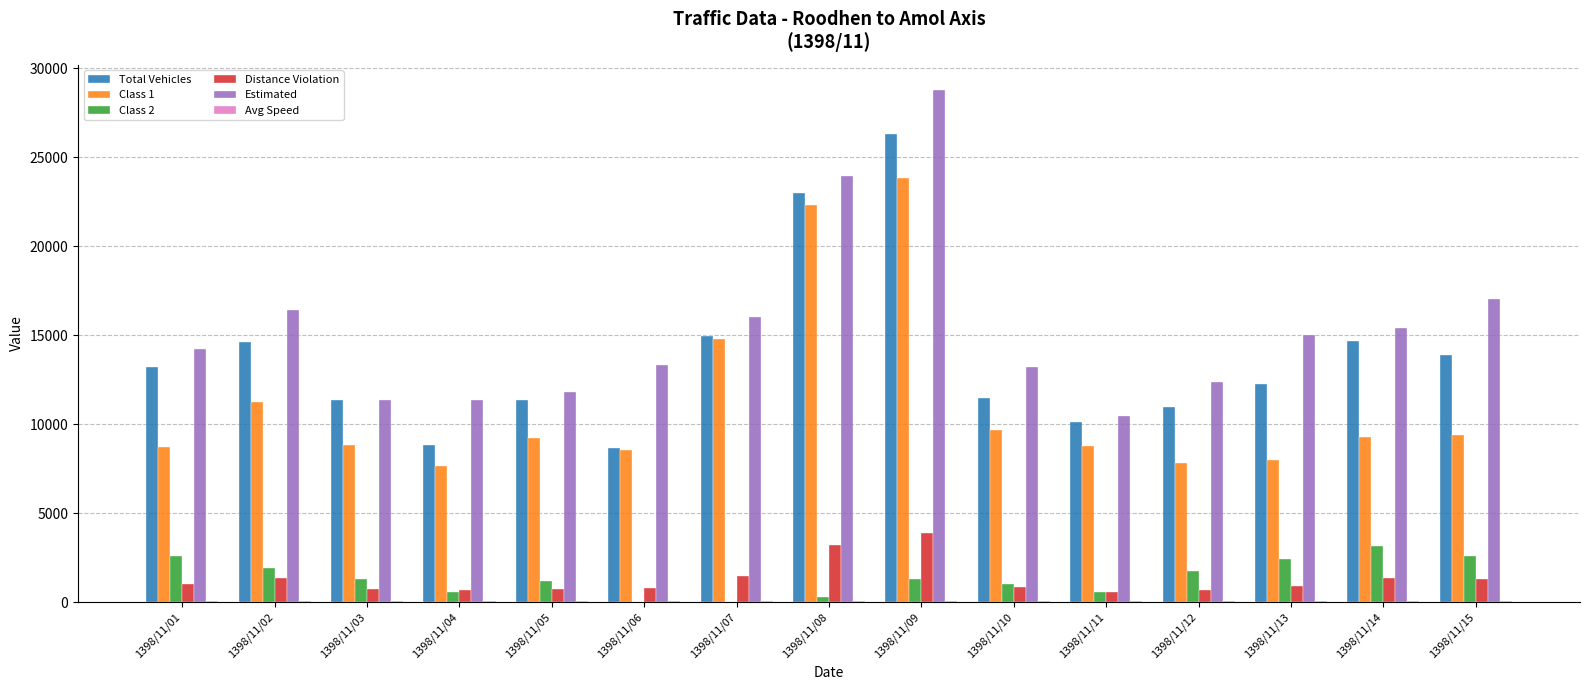

What is the difference between the Class 1 values at 1398/11/14 and 1398/11/15?

103